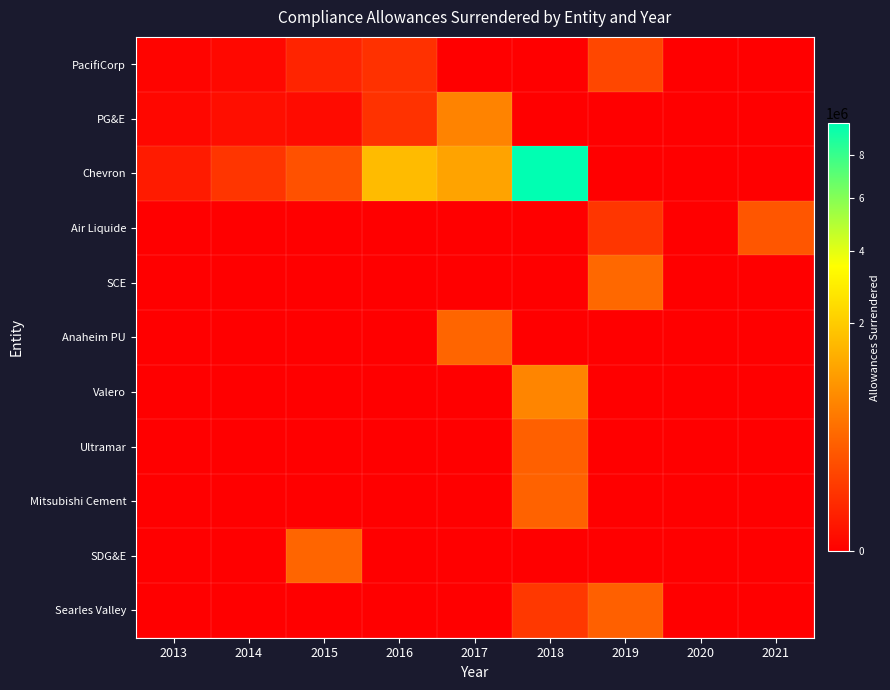

At which category is the sum across all series the highest?

2018